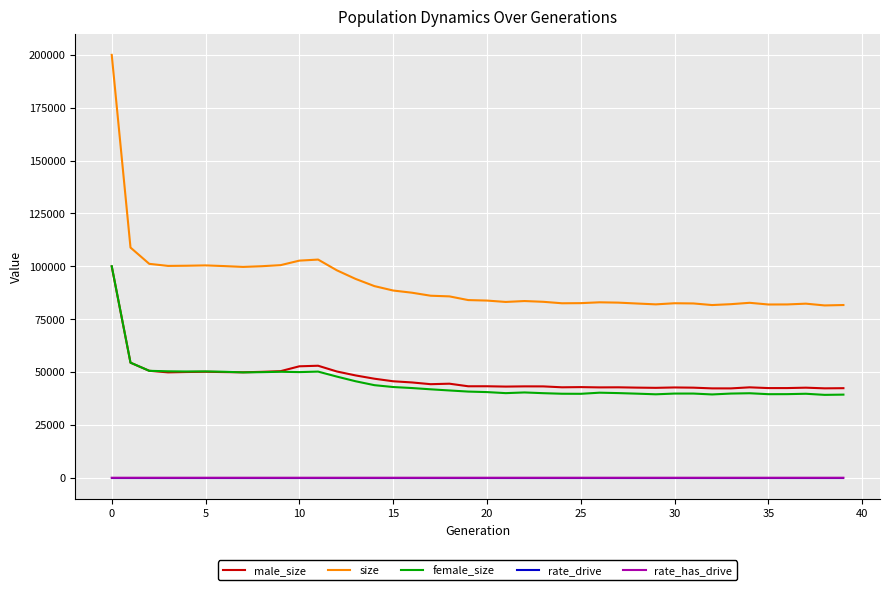

What is the difference between the maximum and minimum values in the male_size series?

57653.0